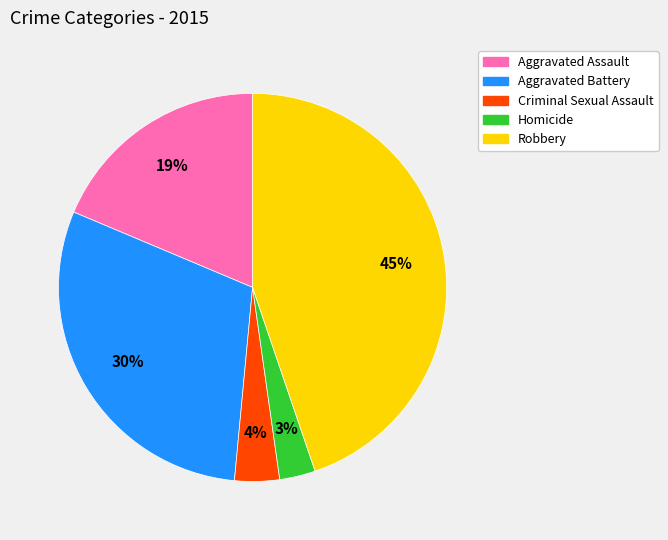

Combined, do Homicide and Aggravated Assault account for over 50%?

No